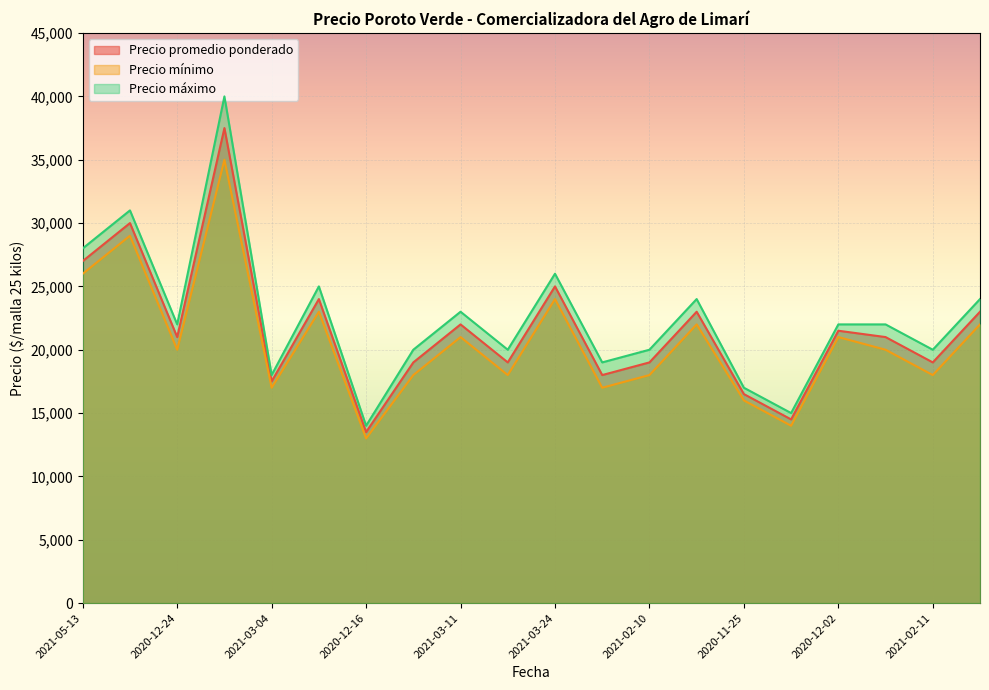

In Precio mínimo, how many points are higher than both neighbors (excluding endpoints)?

7